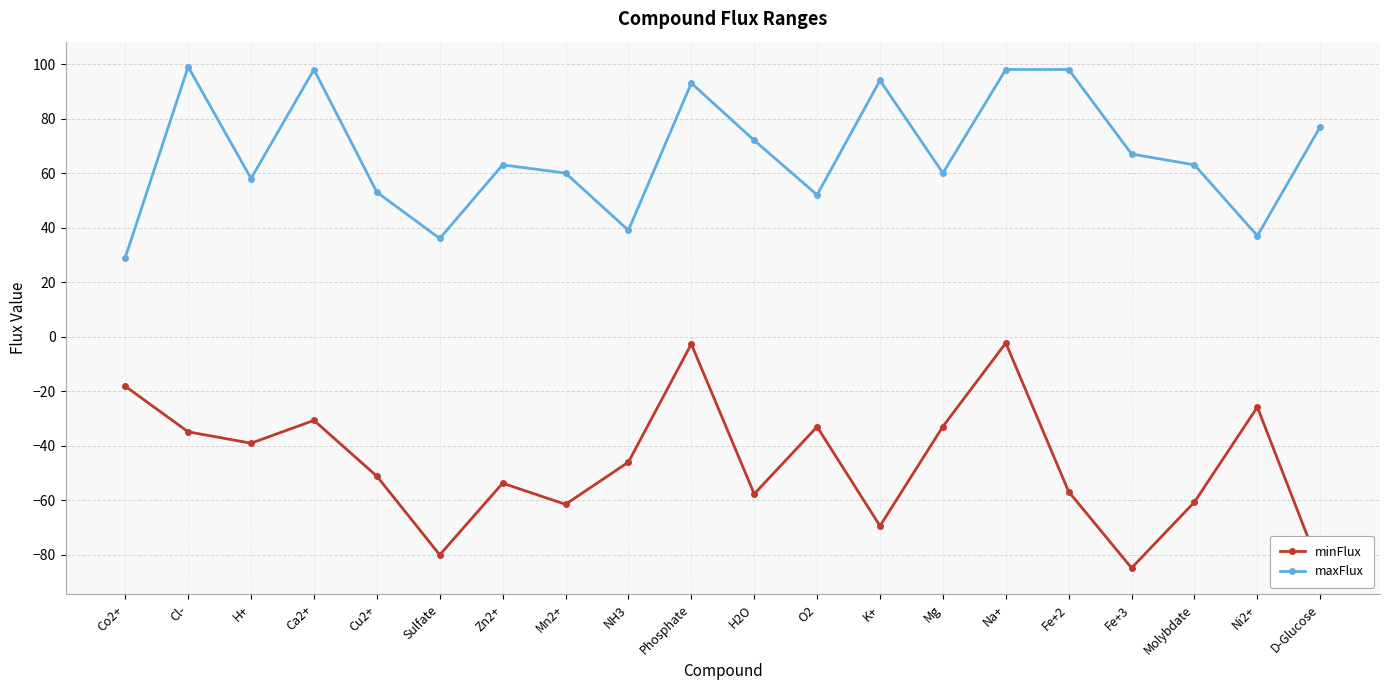

Between Co2+ and Na+, which series saw the biggest shift?

maxFlux